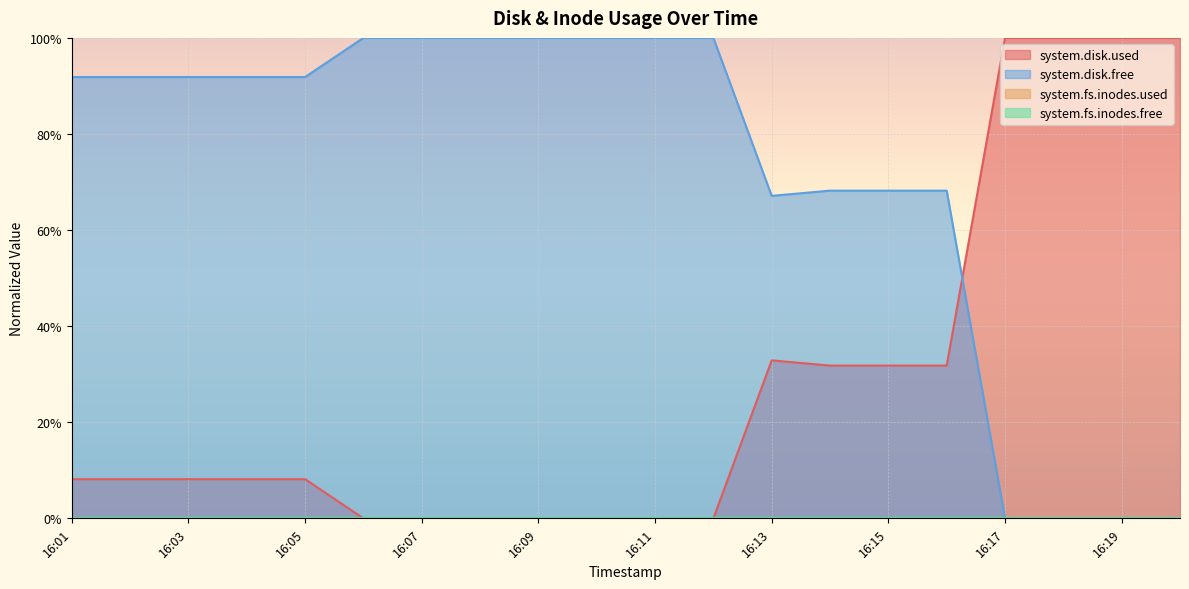

Rank the series by their average value, from highest to lowest.

system.disk.free, system.disk.used